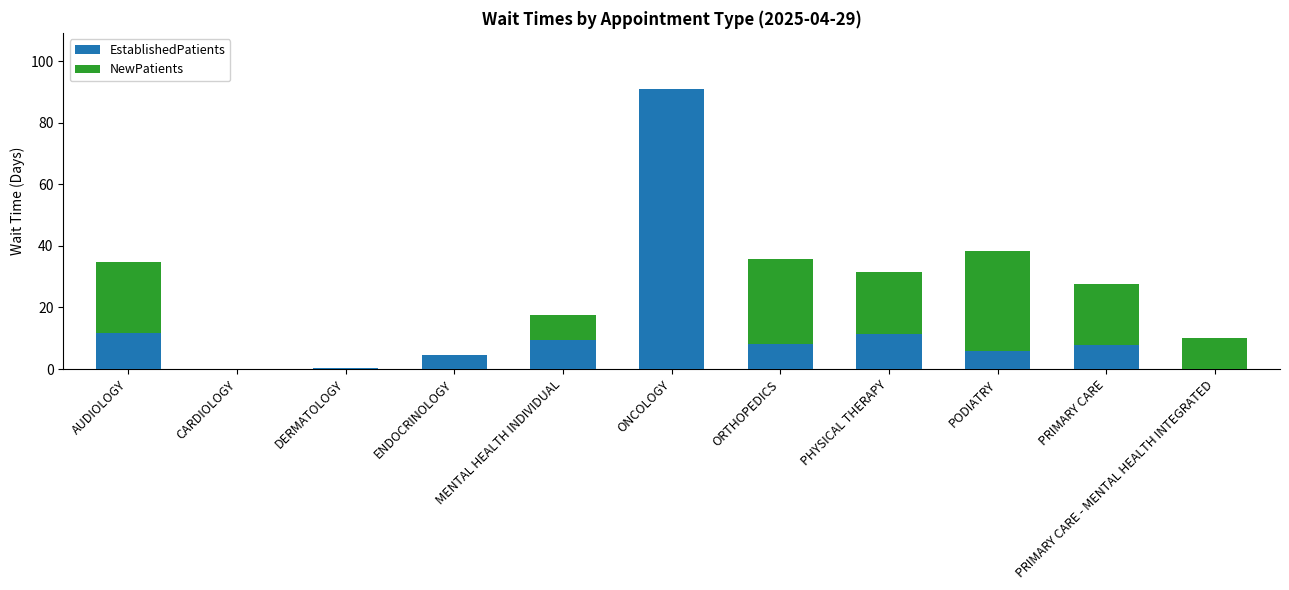

The value of EstablishedPatients at ONCOLOGY is 142.9. True or false?

False